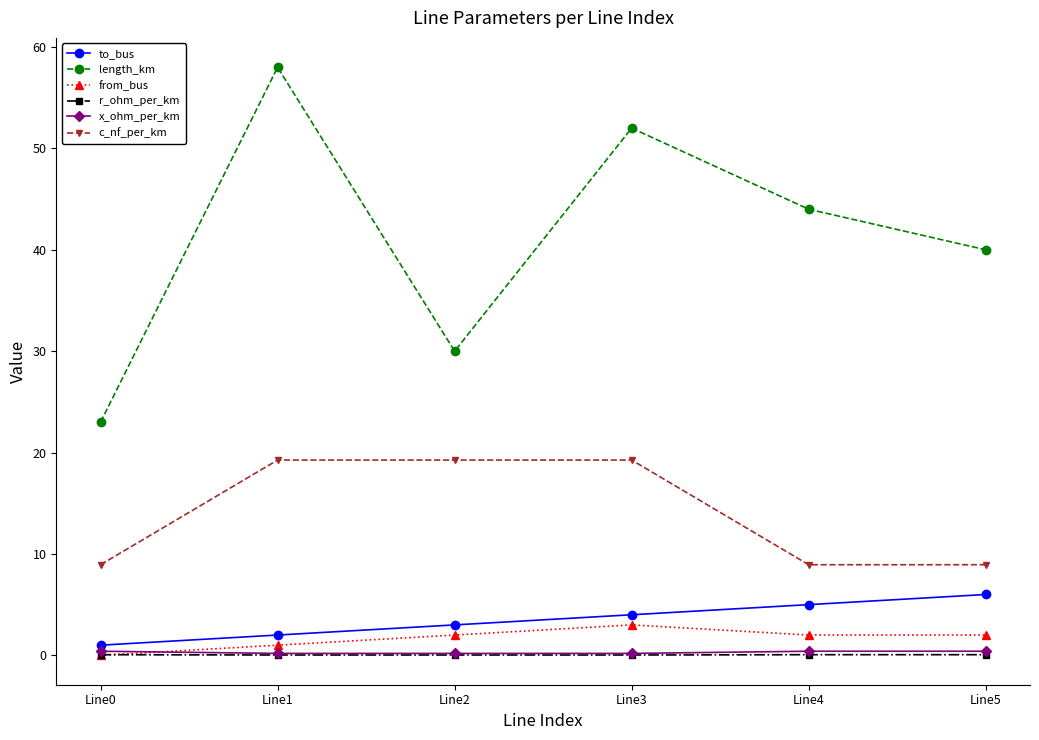

How many data points in to_bus are less than 4?

3